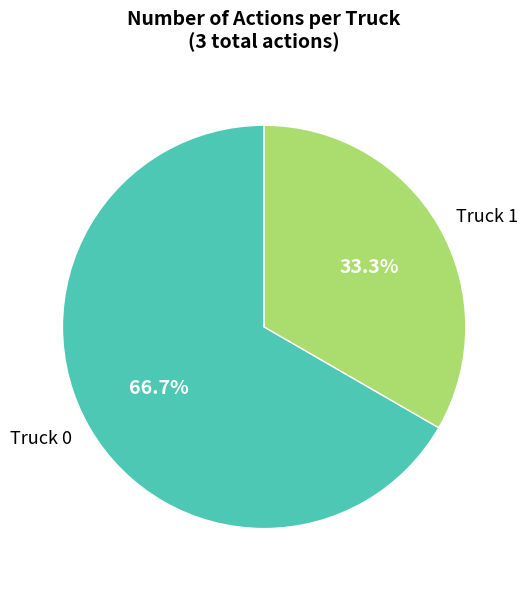

True or false: Truck 0 accounts for 60% of the total.

False